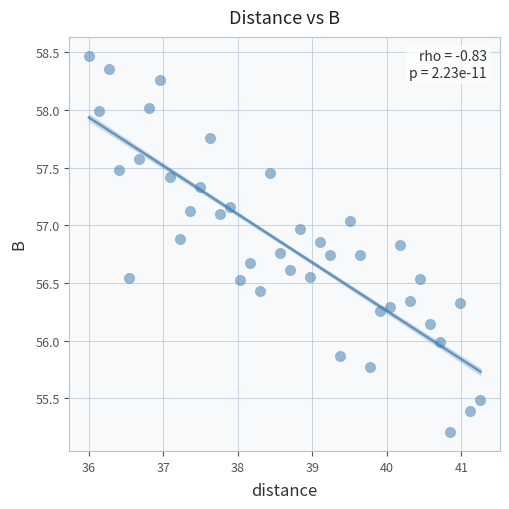

What is the range of X values (max minus min)?

5.2